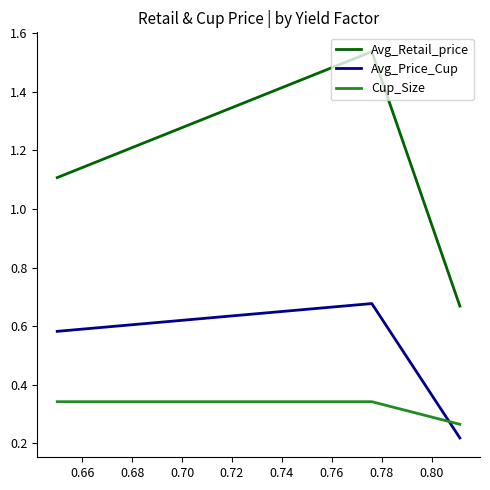

Which series has the largest range (max minus min)?

Avg_Retail_price